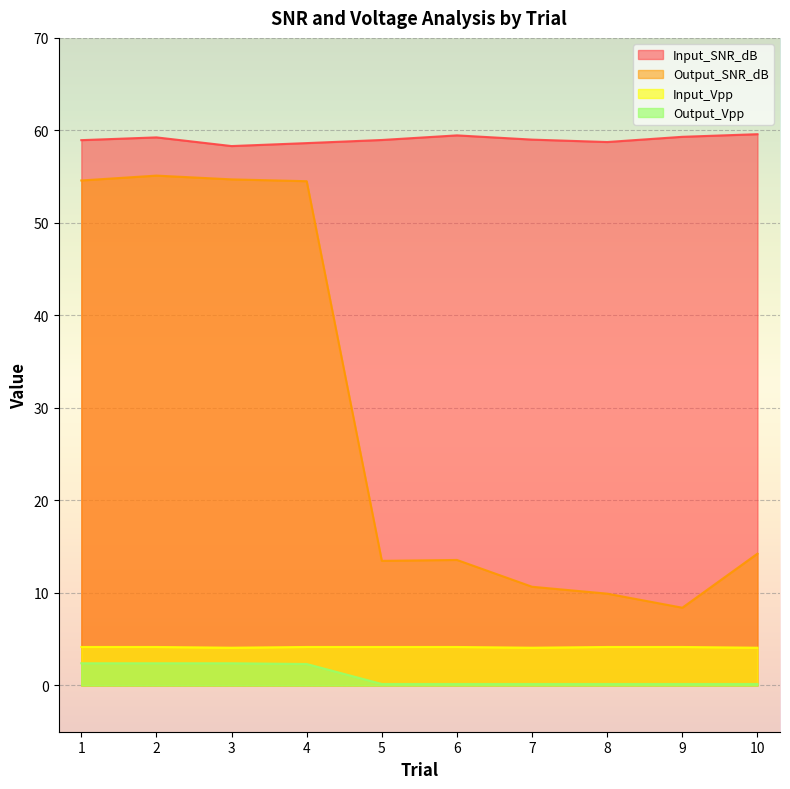

How many data points in Input_SNR_dB are above 59?

5